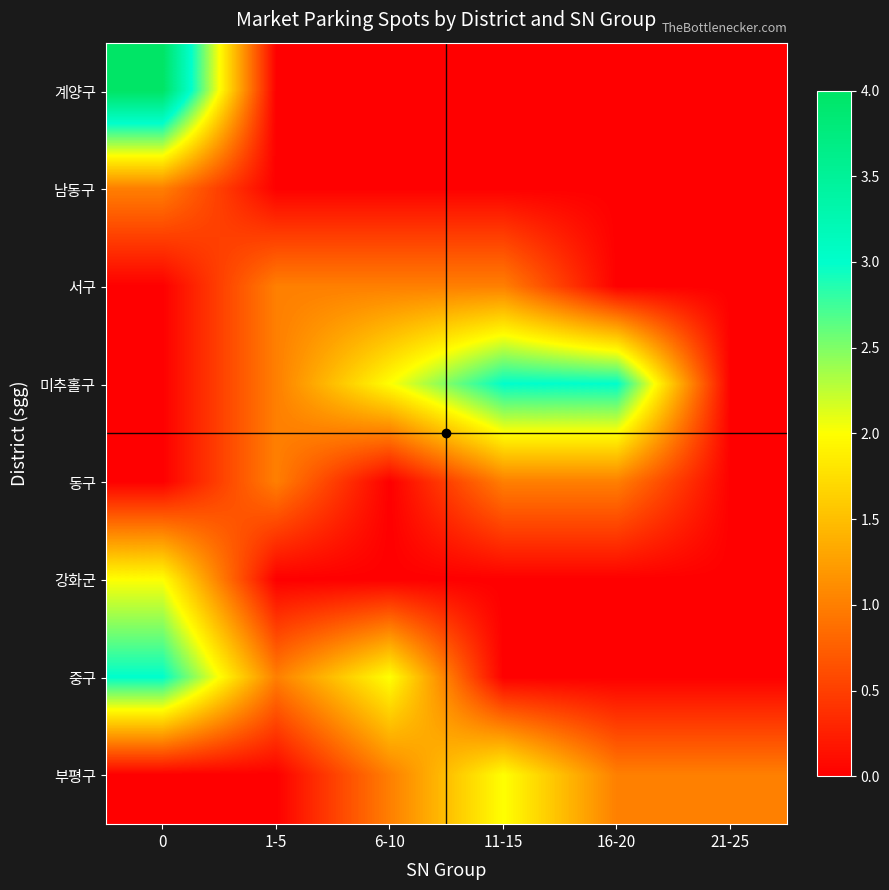

Reading left to right, transcribe all the data shown in this chart.

계양구: 0=4	1-5=0	6-10=0	11-15=0	16-20=0	21-25=0
남동구: 0=1	1-5=0	6-10=0	11-15=0	16-20=0	21-25=0
서구: 0=0	1-5=1	6-10=1	11-15=1	16-20=0	21-25=0
미추홀구: 0=0	1-5=1	6-10=2	11-15=3	16-20=3	21-25=0
동구: 0=0	1-5=1	6-10=0	11-15=1	16-20=1	21-25=0
강화군: 0=2	1-5=0	6-10=0	11-15=0	16-20=0	21-25=0
중구: 0=3	1-5=1	6-10=2	11-15=0	16-20=0	21-25=0
부평구: 0=0	1-5=0	6-10=1	11-15=2	16-20=1	21-25=1